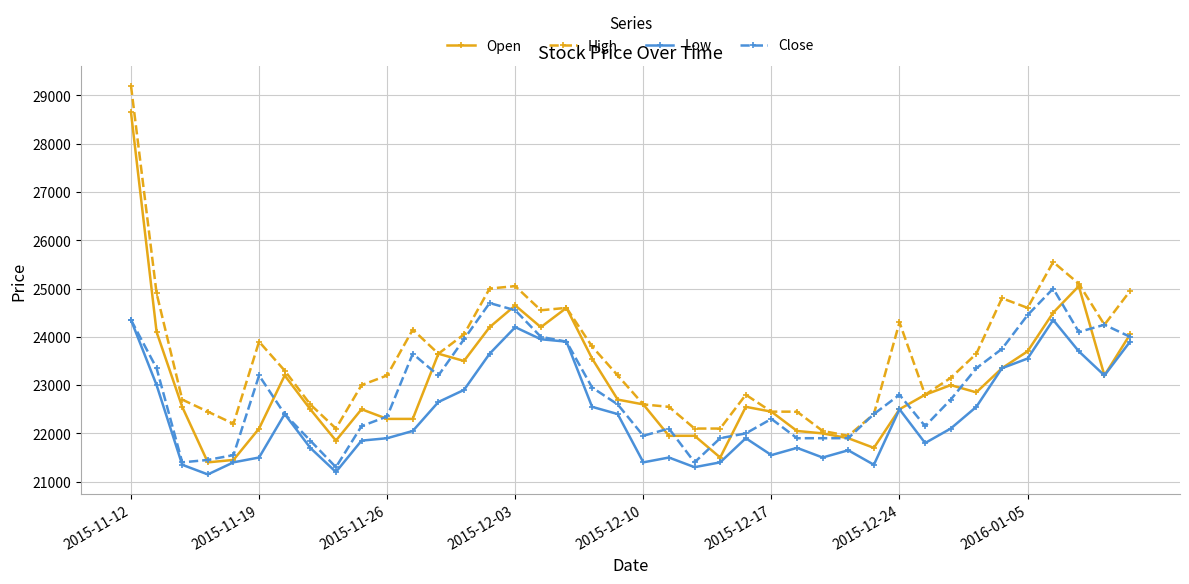

List the series in order of their peak value, highest first.

High, Open, Close, Low